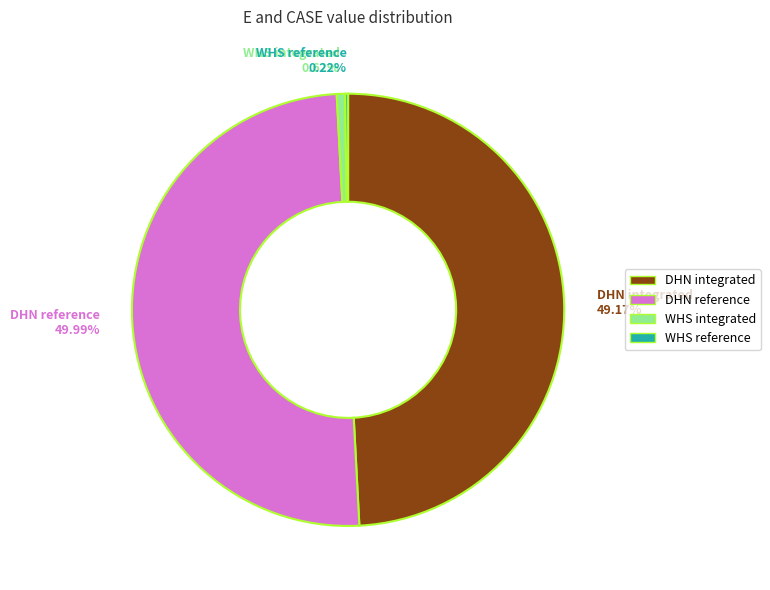

What is the total percentage of DHN reference and WHS integrated?

50.6%